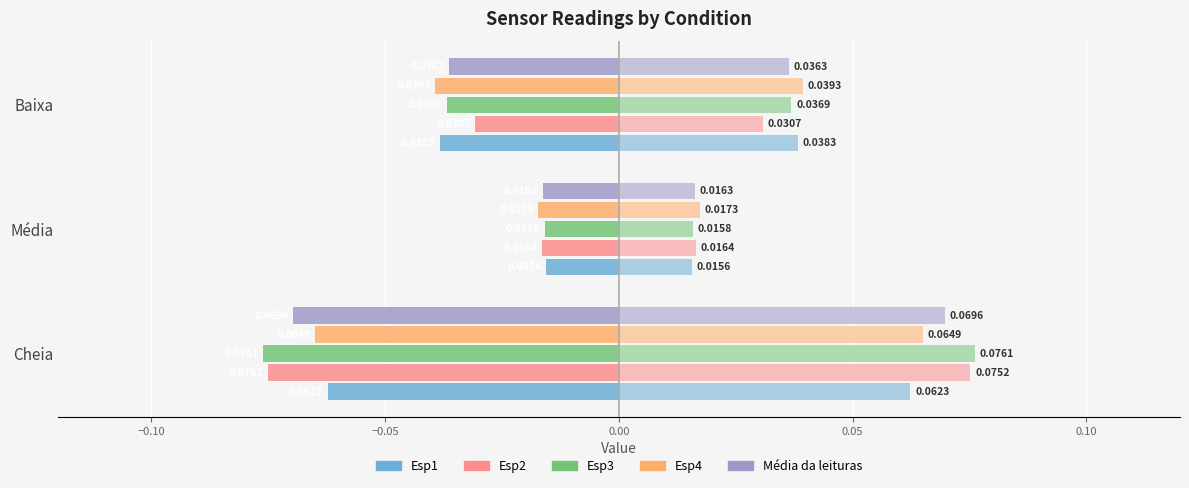

The value of Esp4 at Baixa is -0.0. True or false?

True